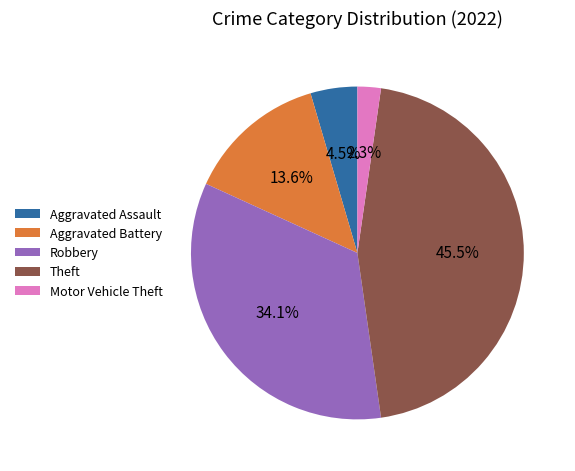

True or false: Robbery accounts for 34% of the total.

True